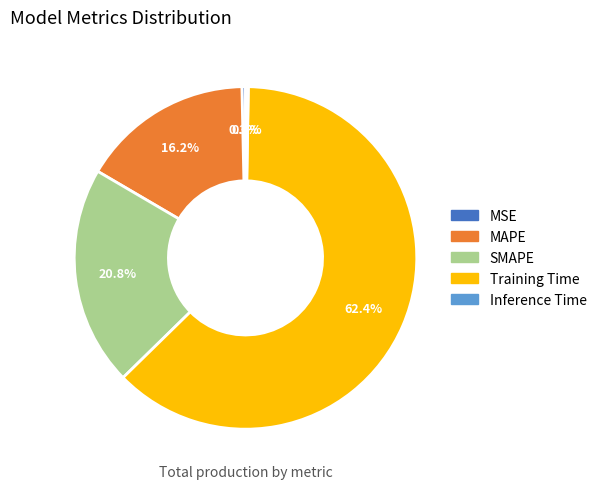

What percentage is NOT represented by MSE?

99.7%